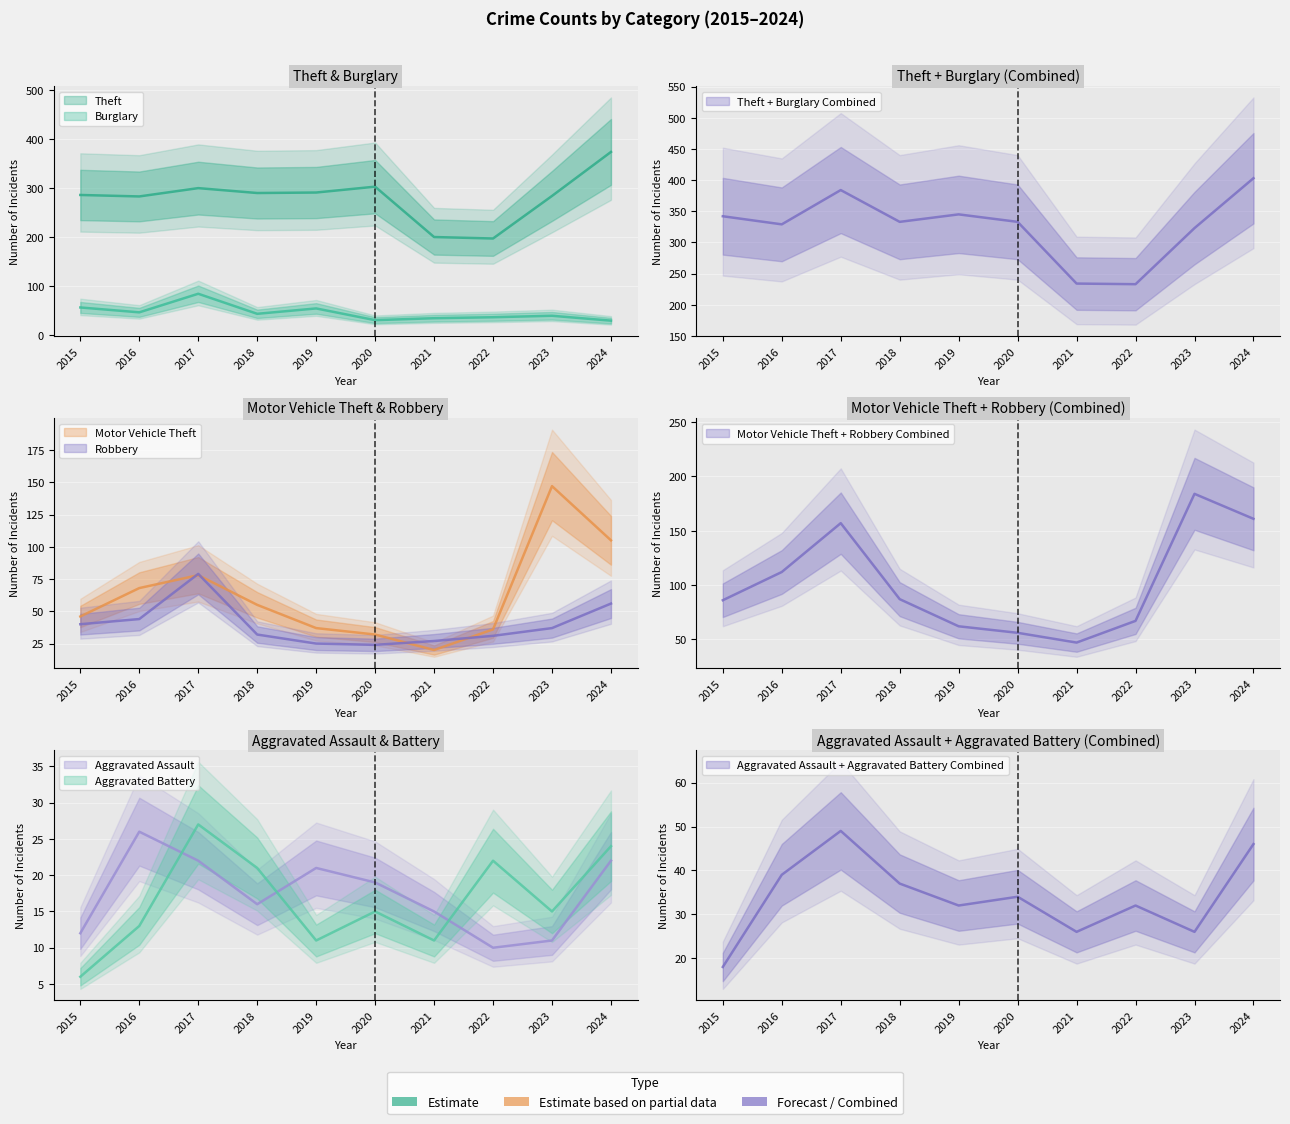

What is the spread (max minus min) of values at 2020?

288